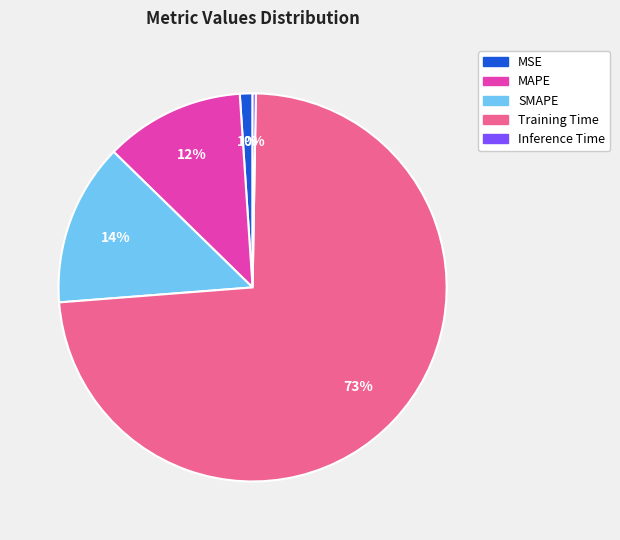

To the nearest percent, what is the difference between the largest and smallest slice percentages?

73%